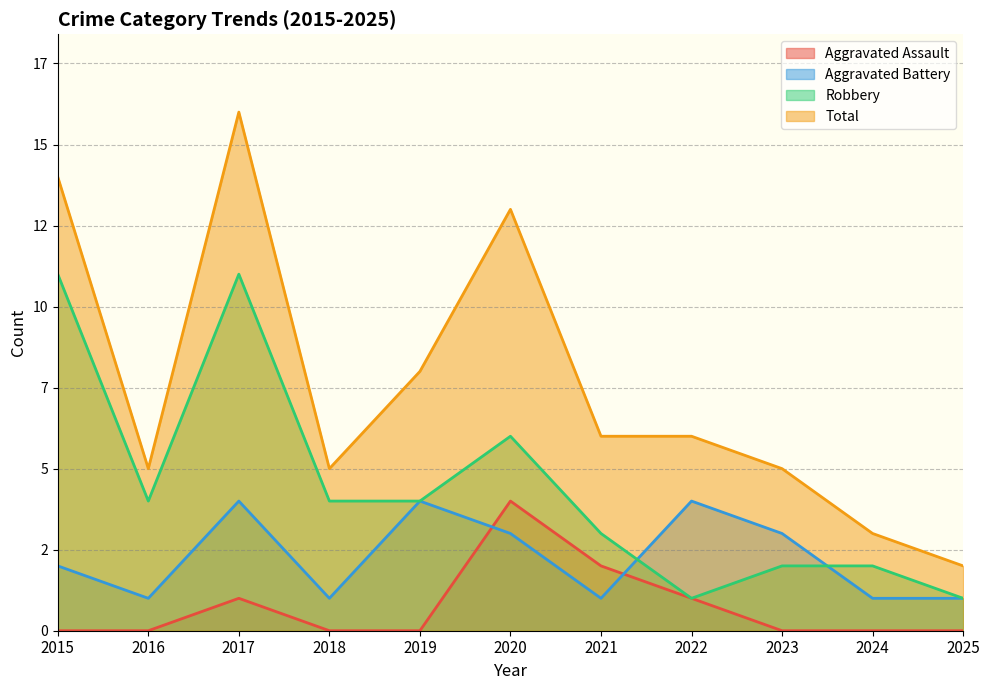

What is the value of the Aggravated Battery point at the 2nd from the left?

1